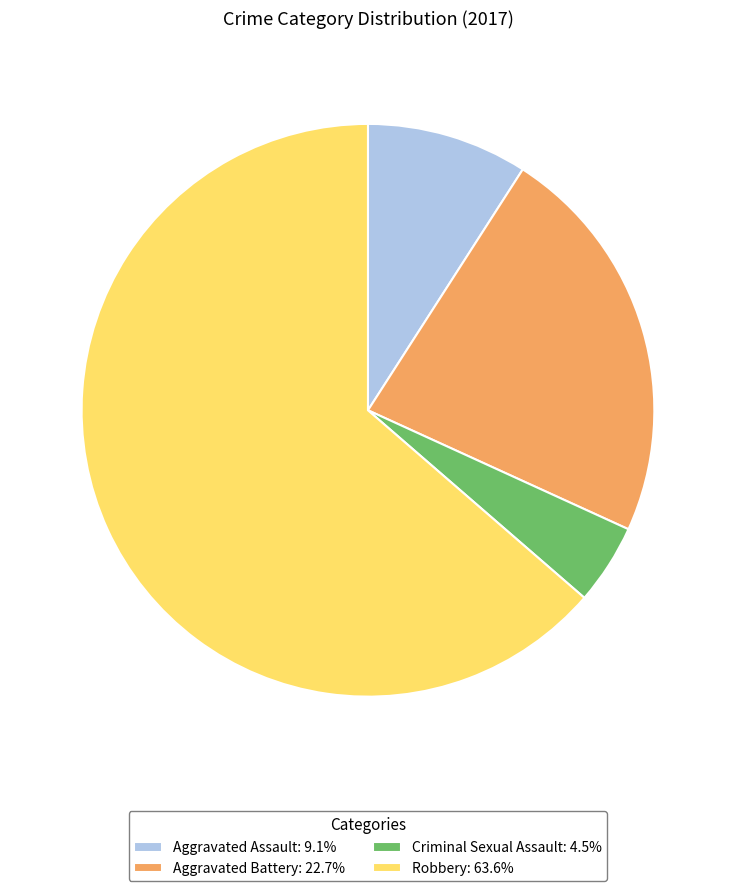

Is there a majority slice in this chart?

Yes